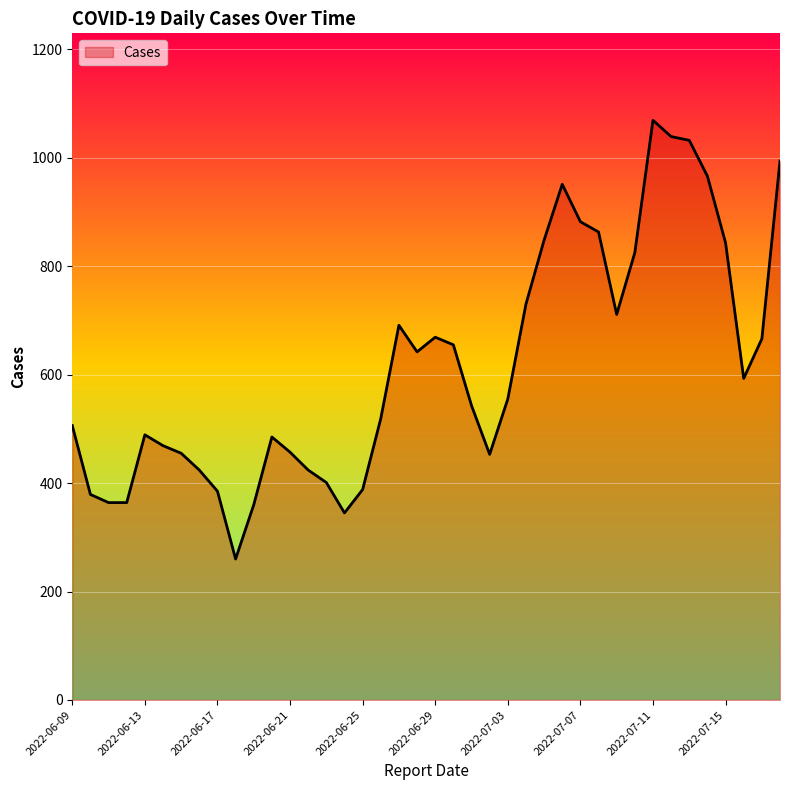

What is the greatest value displayed?

1069